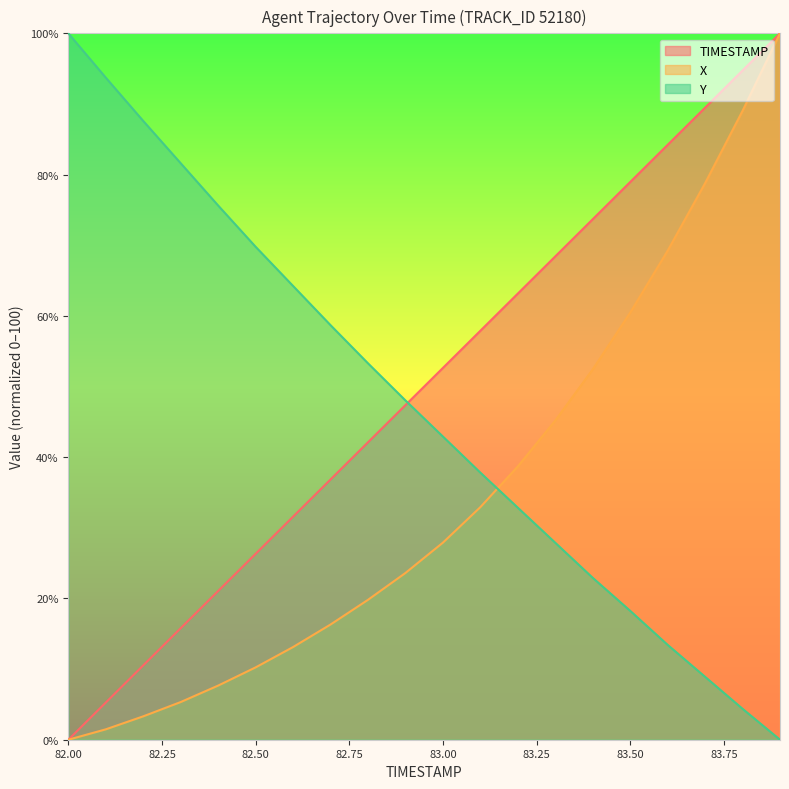

Reading left to right, extract all data points from this chart.

TIMESTAMP: 82.0=0.0	82.1=5.3	82.2=10.5	82.3=15.8	82.4=21.1	82.5=26.3	82.6=31.6	82.7=36.8	82.8=42.1	82.9=47.4	83.0=52.6	83.1=57.9	83.2=63.2	83.3=68.4	83.4=73.7	83.5=78.9	83.6=84.2	83.7=89.5	83.8=94.7	83.9=100.0
X: 82.0=0.0	82.1=1.5	82.2=3.3	82.3=5.3	82.4=7.7	82.5=10.2	82.6=13.1	82.7=16.3	82.8=19.8	82.9=23.6	83.0=27.9	83.1=32.9	83.2=38.7	83.3=45.2	83.4=52.4	83.5=60.5	83.6=69.2	83.7=78.8	83.8=89.0	83.9=100.0
Y: 82.0=100.0	82.1=93.7	82.2=87.6	82.3=81.6	82.4=75.6	82.5=69.8	82.6=64.2	82.7=58.7	82.8=53.3	82.9=48.0	83.0=42.9	83.1=37.8	83.2=32.8	83.3=27.9	83.4=22.9	83.5=18.2	83.6=13.4	83.7=8.9	83.8=4.4	83.9=0.0